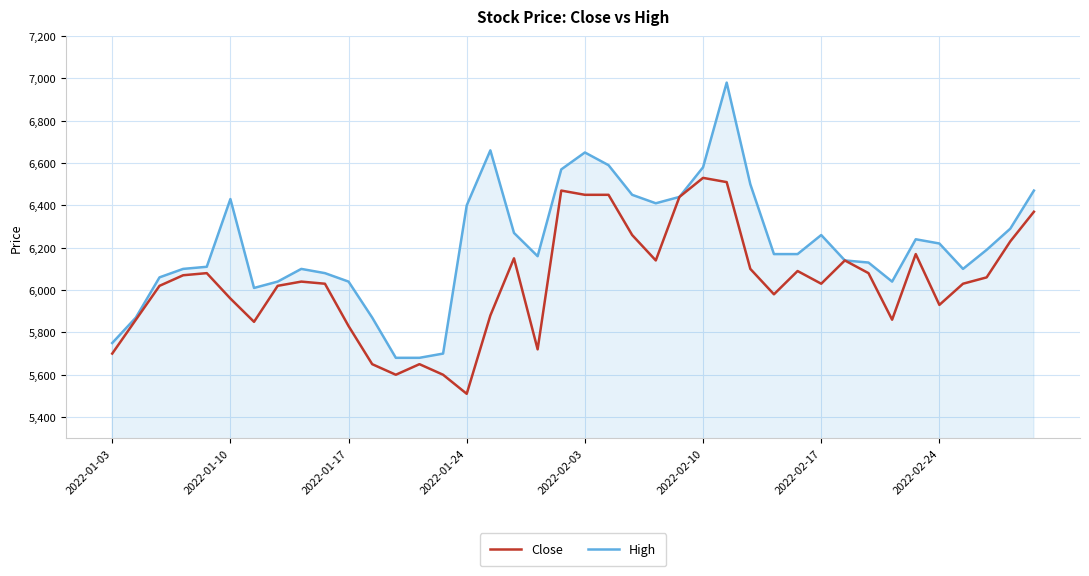

Which series has the largest total across all categories?

High